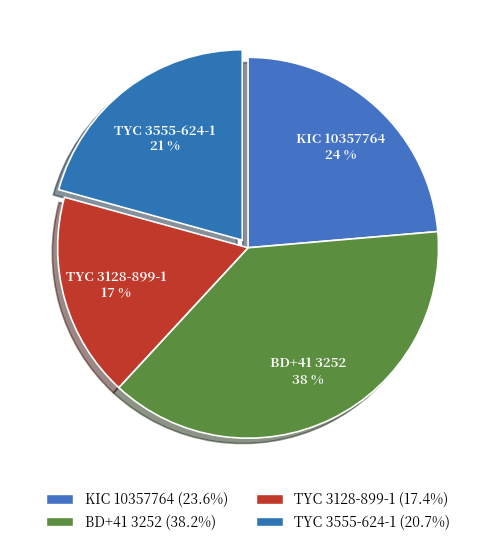

Which has a higher value, BD+41 3252 or TYC 3555-624-1?

BD+41 3252